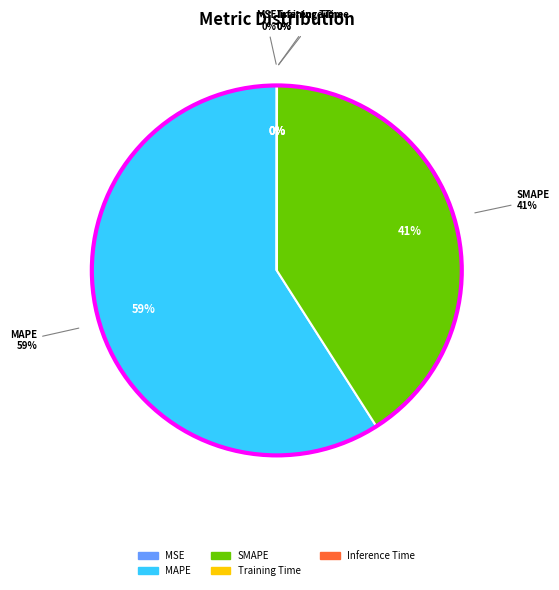

Combined, what portion of the pie is Inference Time and MAPE?

59.1%